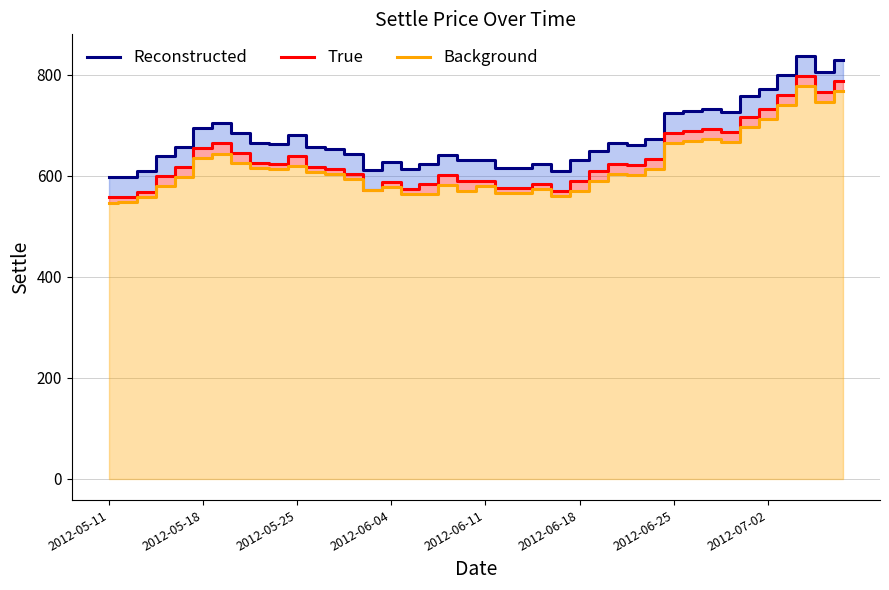

How many values in the Background series are below 603?

20